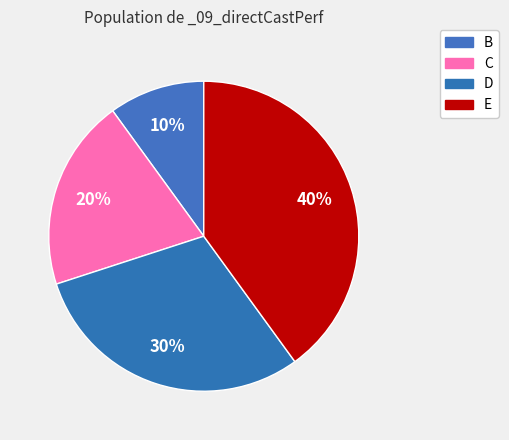

Count the number of slices in the pie.

4